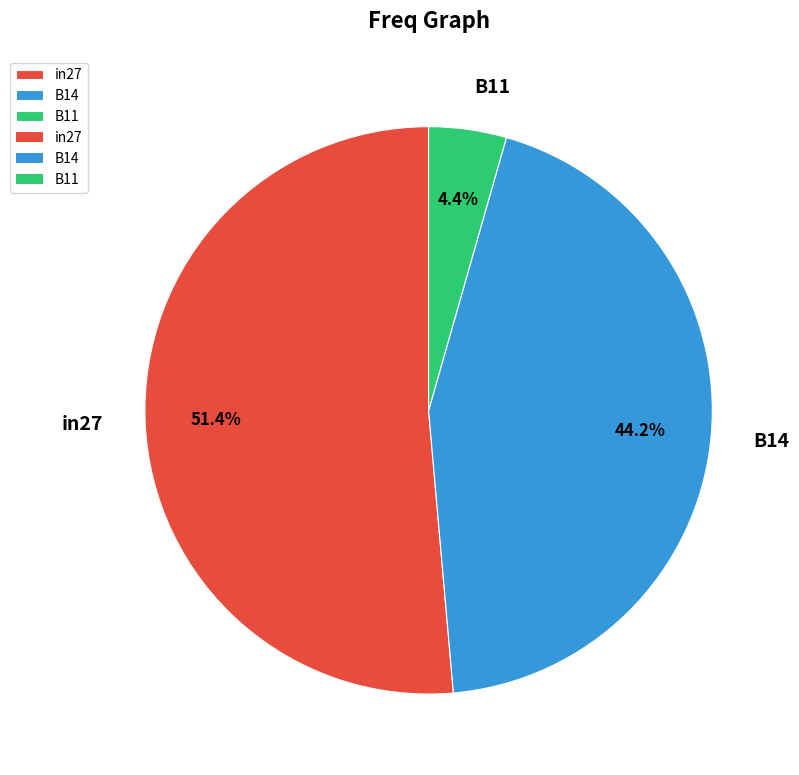

Count the number of slices in the pie.

3